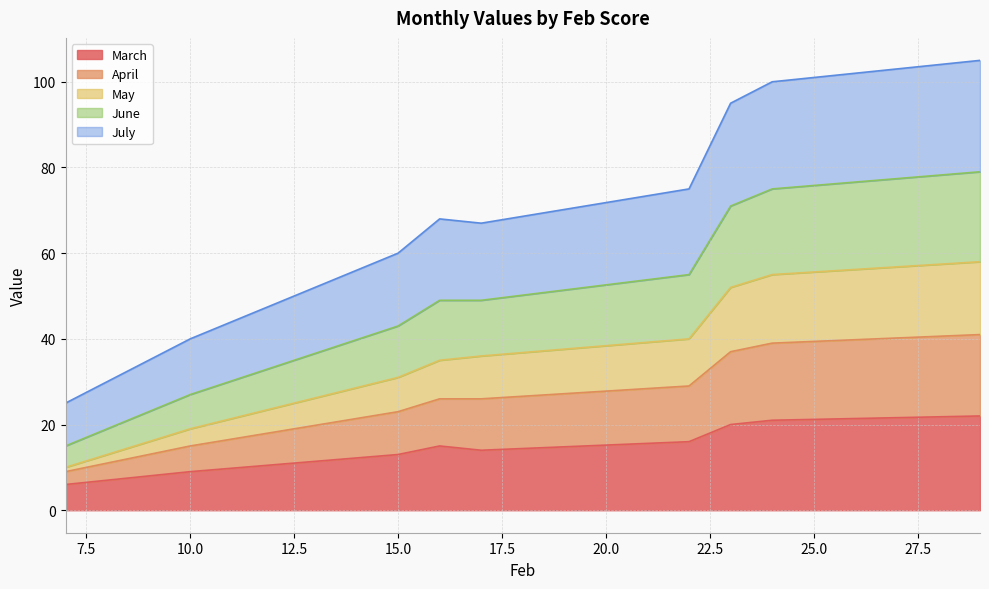

The March series shows 16 at 10.0. True or false?

False